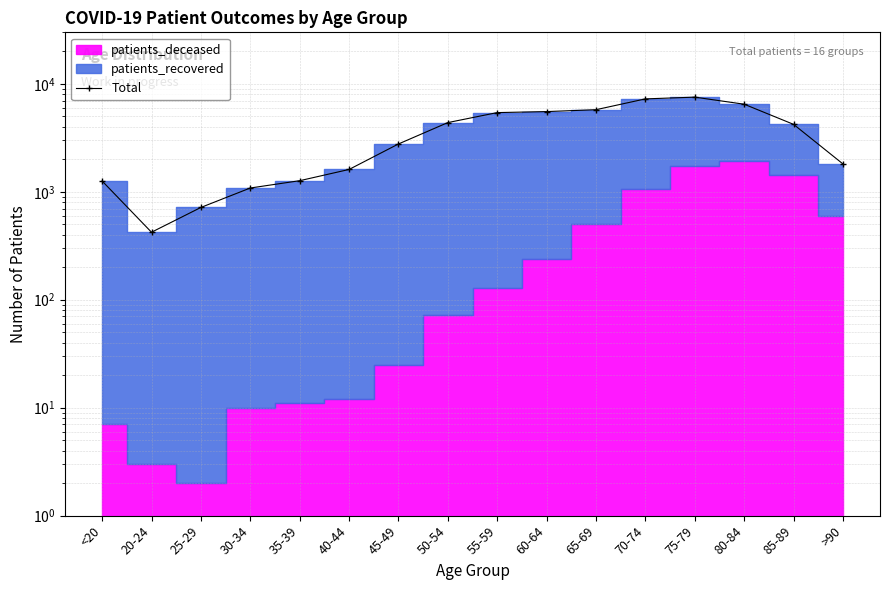

Which label corresponds to the largest value in the chart?

75-79